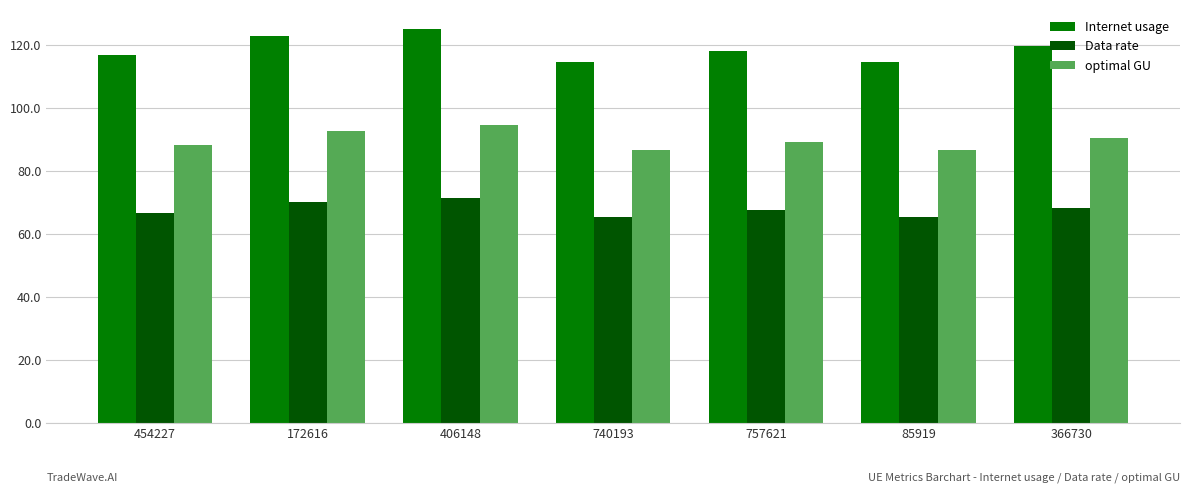

Which series has the largest range (max minus min)?

Internet usage